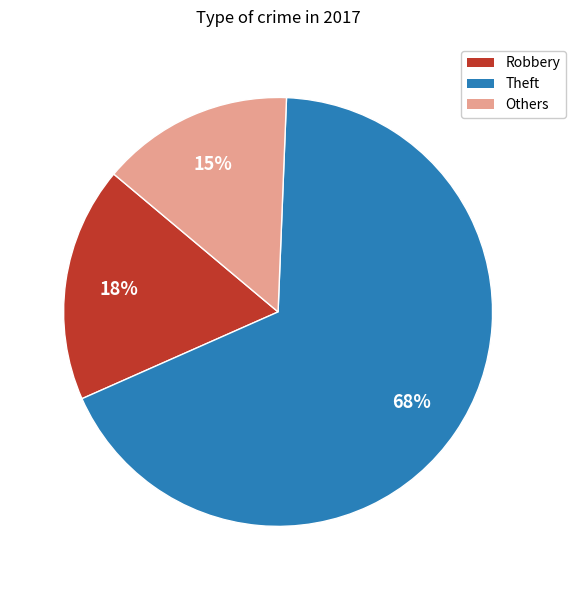

To the nearest percent, what is the average slice percentage?

33%